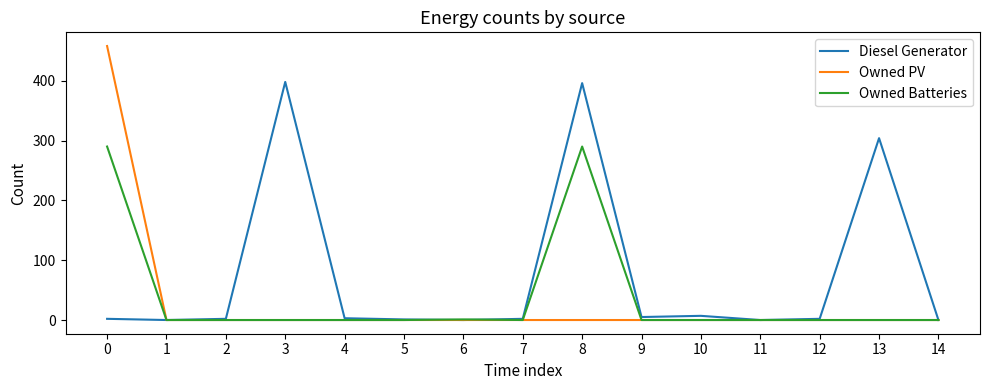

Which series has the largest total across all categories?

Diesel Generator